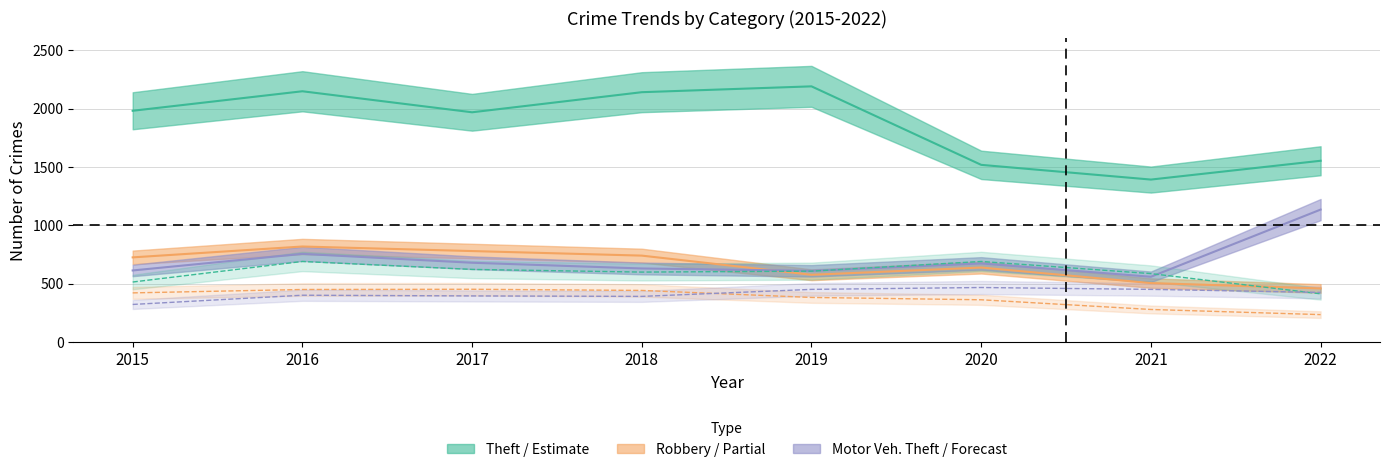

Reading left to right, list all the values displayed in this chart.

Theft: 2015=1981	2016=2148	2017=1968	2018=2140	2019=2190	2020=1518	2021=1392	2022=1553
Robbery: 2015=726	2016=819	2017=780	2018=741	2019=577	2020=639	2021=506	2022=460
Motor Vehicle Theft: 2015=614	2016=756	2017=680	2018=631	2019=611	2020=674	2021=560	2022=1135
Aggravated Battery: 2015=515	2016=691	2017=623	2018=600	2019=608	2020=691	2021=587	2022=414
Burglary: 2015=422	2016=451	2017=453	2018=443	2019=383	2020=363	2021=280	2022=236
Aggravated Assault: 2015=323	2016=402	2017=396	2018=392	2019=452	2020=468	2021=452	2022=426